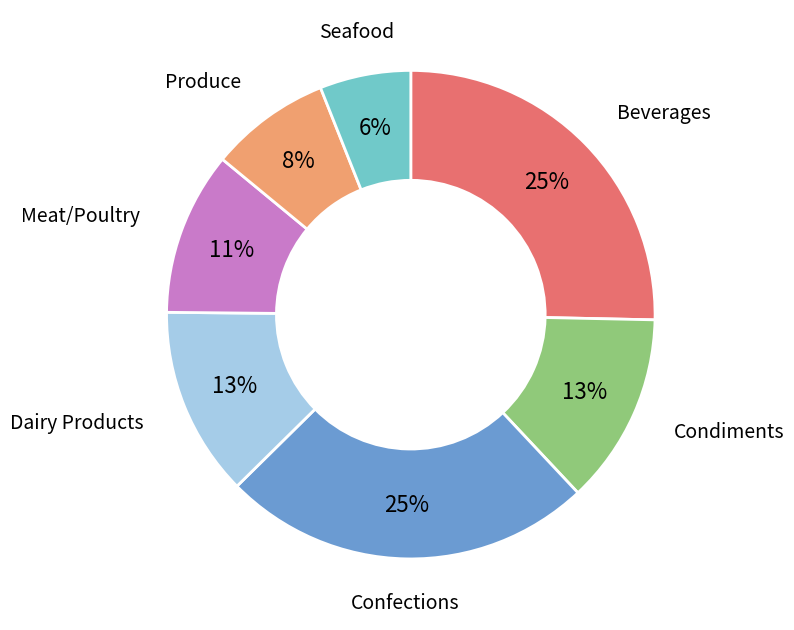

To the nearest percent, what is the difference between the largest and smallest slice percentages?

19%